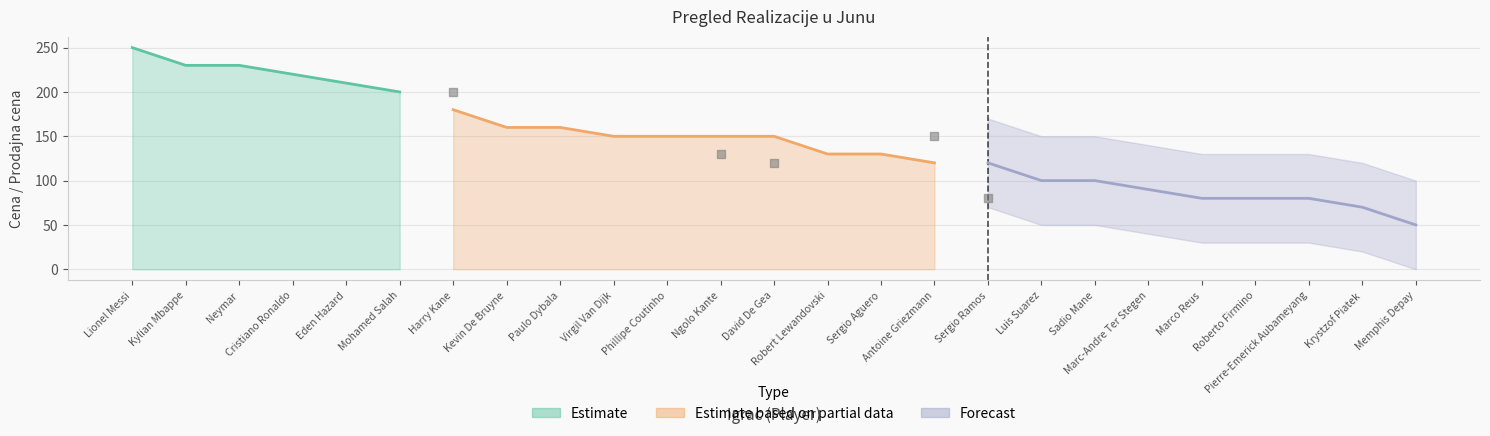

At which category is the sum across all series the highest?

Lionel Messi